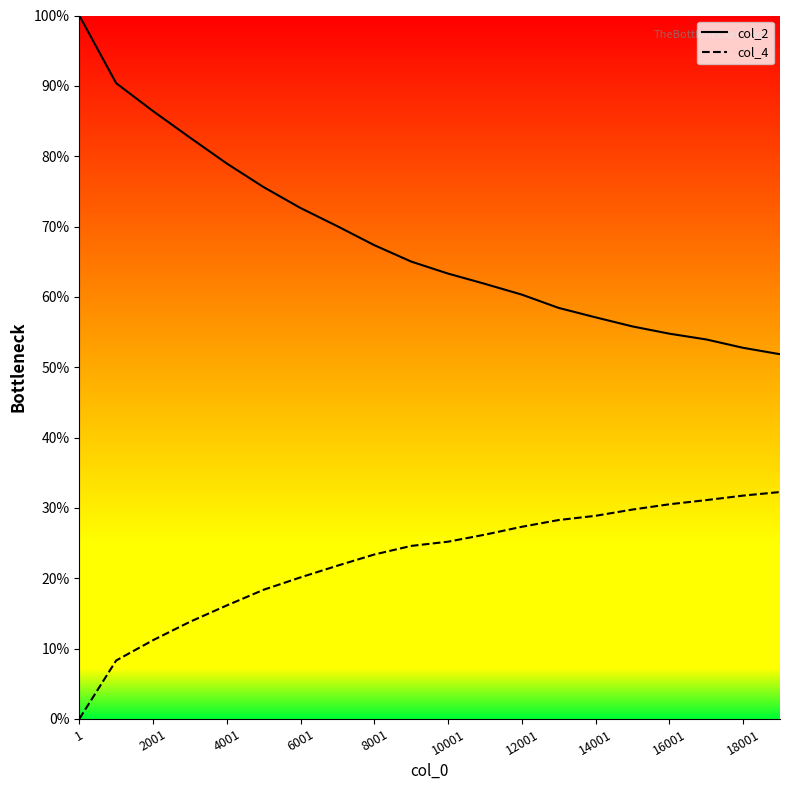

What is the maximum value for col_4?

32.3